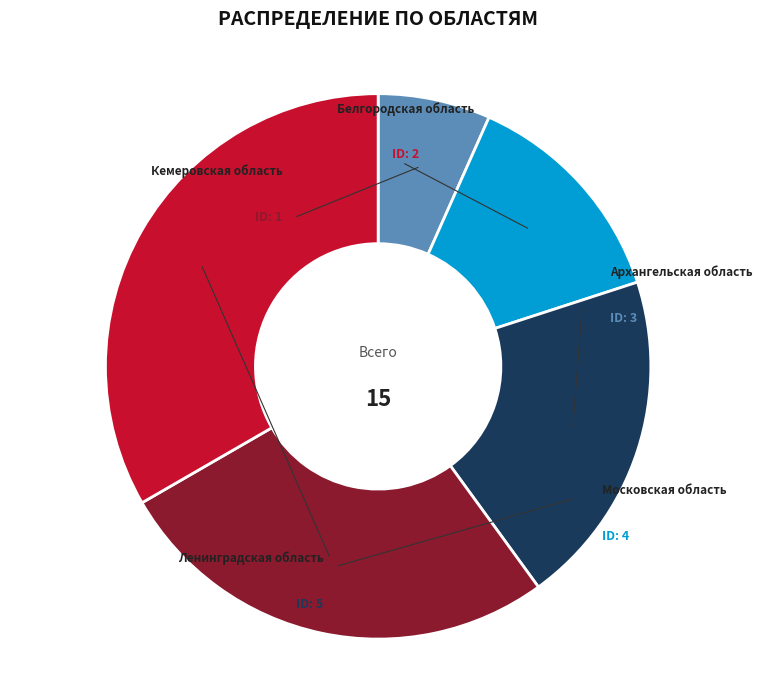

Does Кемеровская область represent more than half of the total?

No